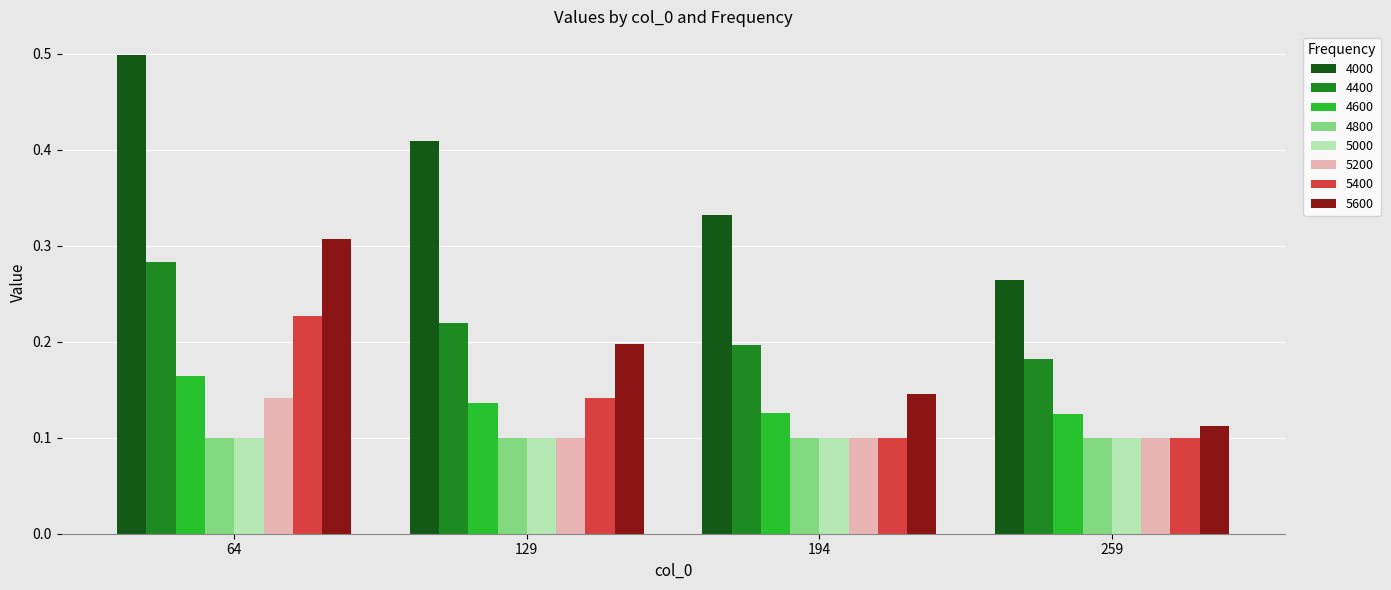

Which series has the widest spread of values?

4000